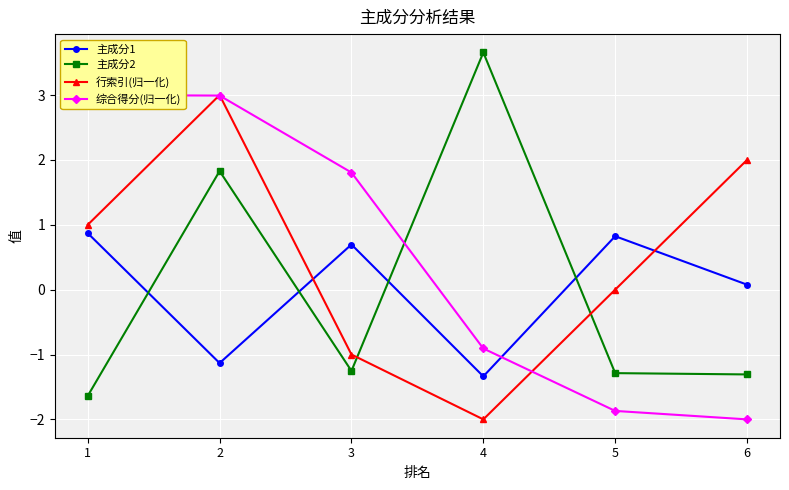

Which category has the highest value in the 主成分1 series?

1